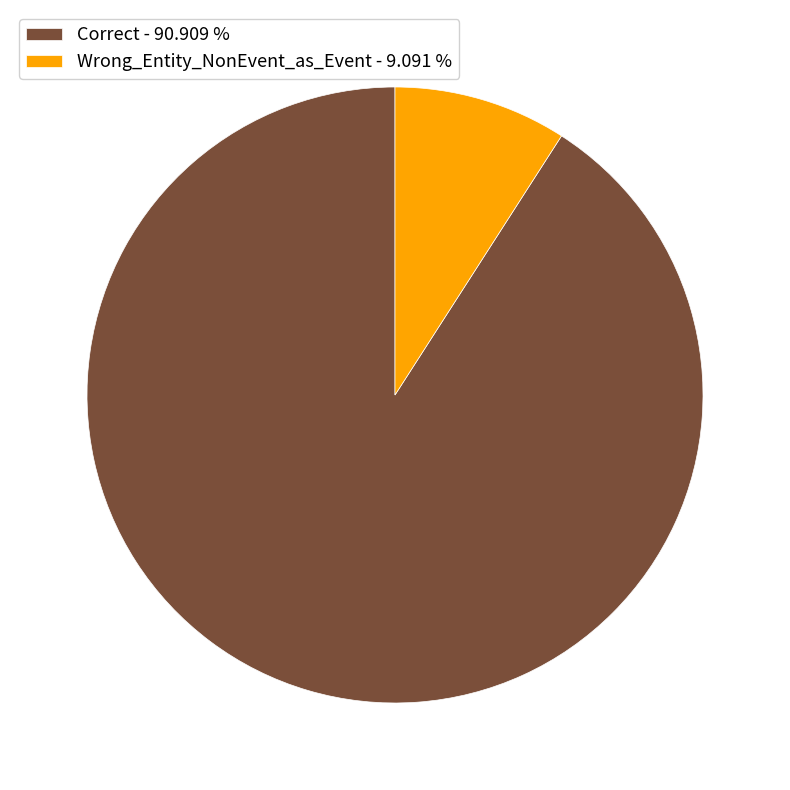

How many slices are in this pie chart?

2